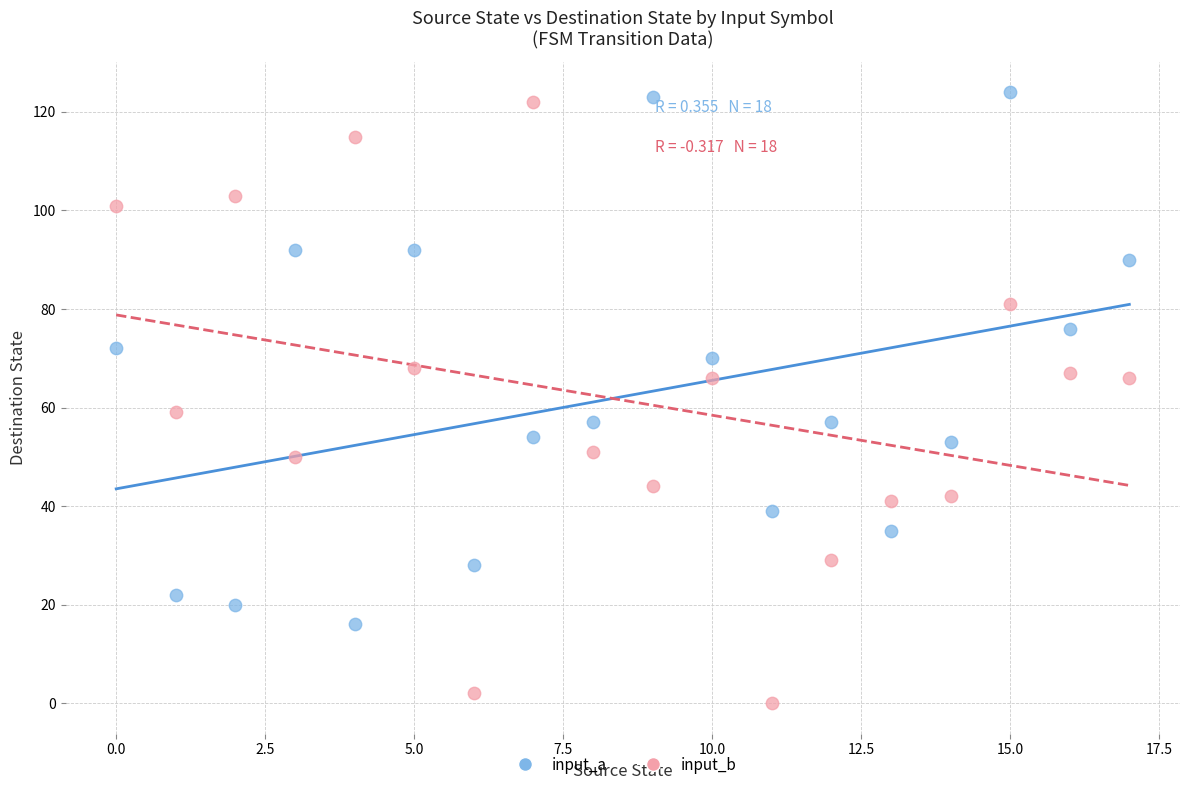

In the input_b series, what Y value is closest to 61?

59